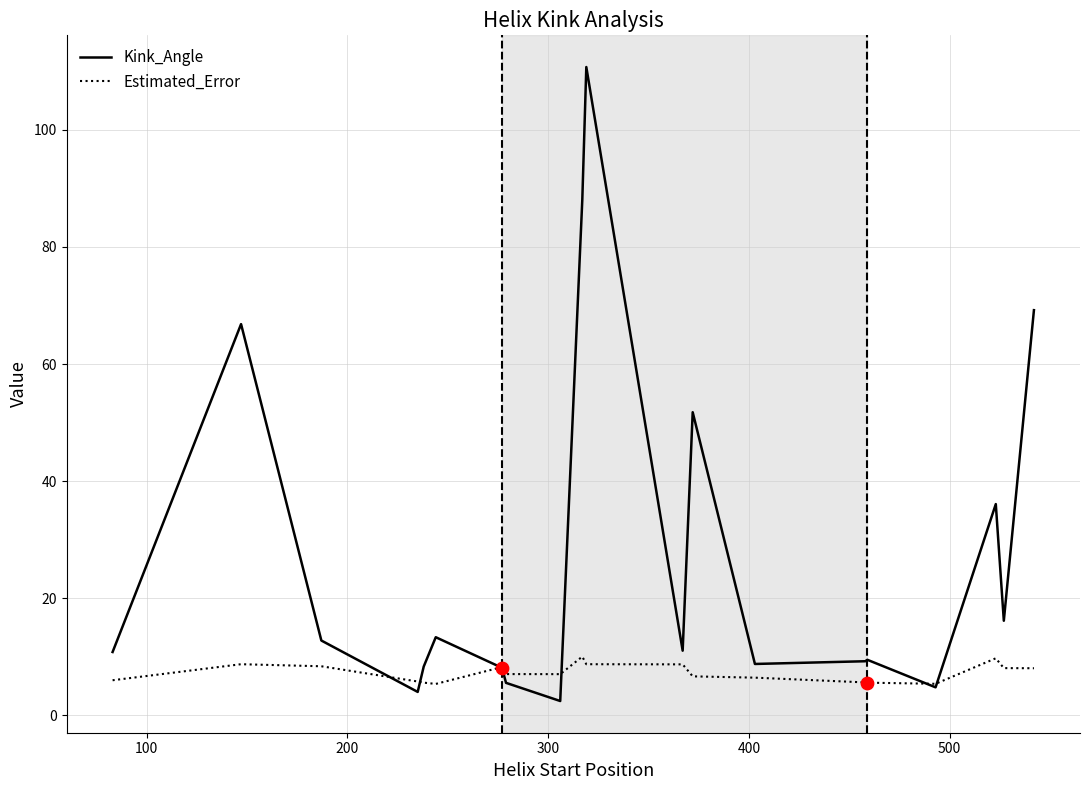

What are all the series names shown in the legend?

Kink_Angle, Estimated_Error